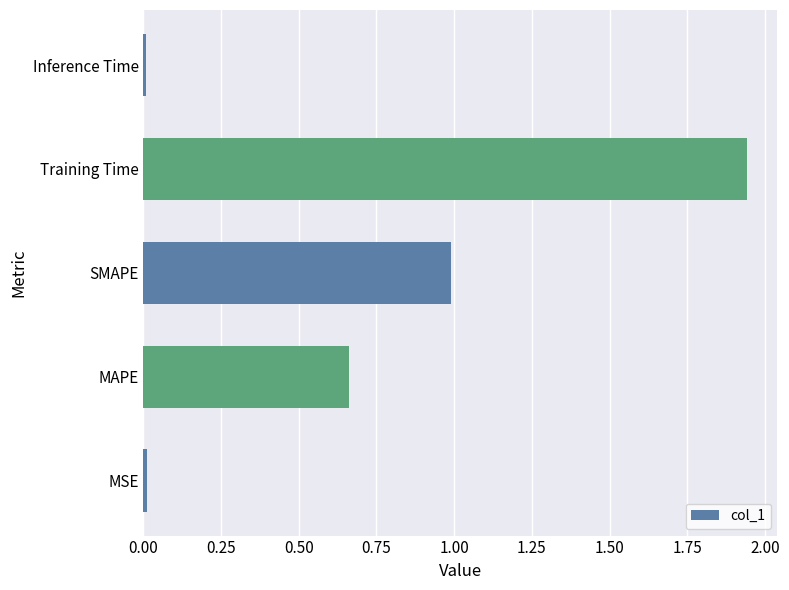

Which label corresponds to the largest value in the chart?

Training Time